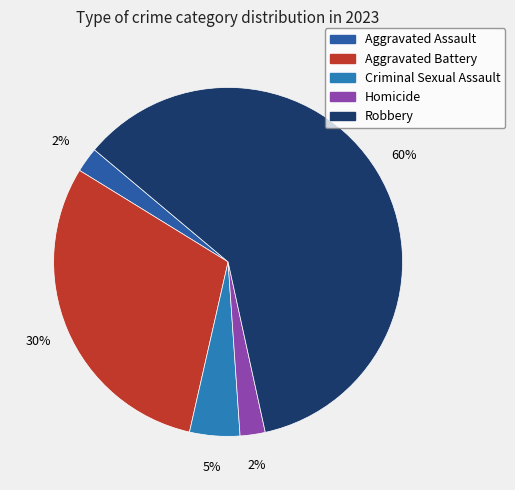

Count the number of slices in the pie.

5